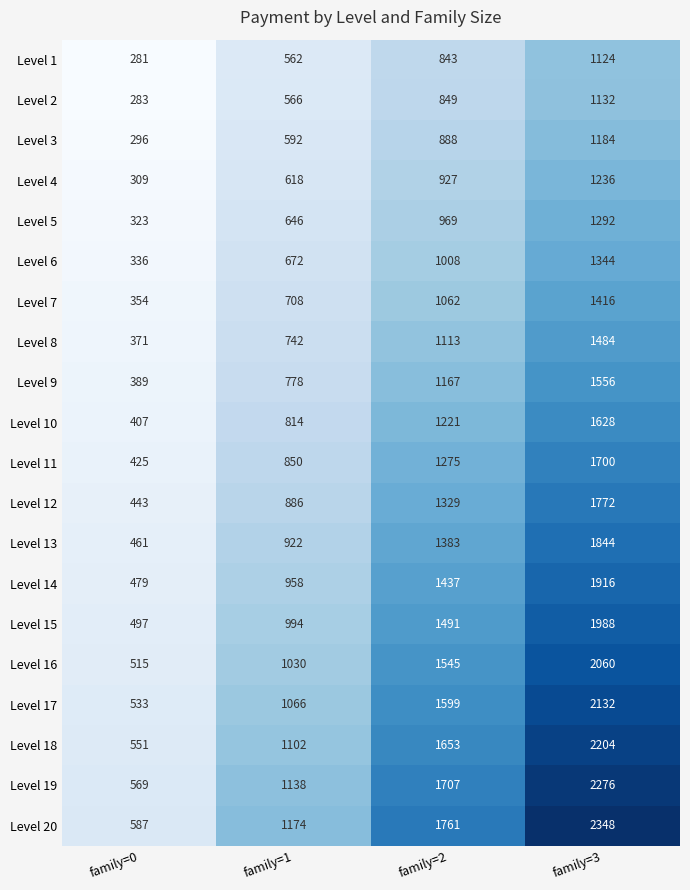

What is the minimum value for Level 20?

587